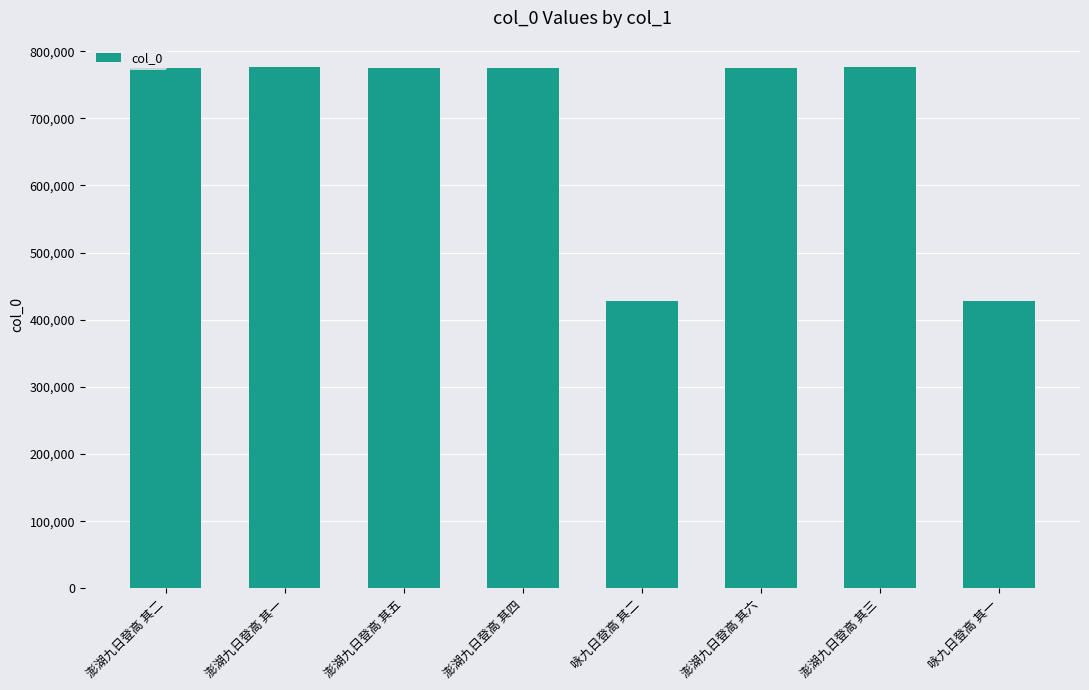

What is the difference between the maximum and minimum values?

348220